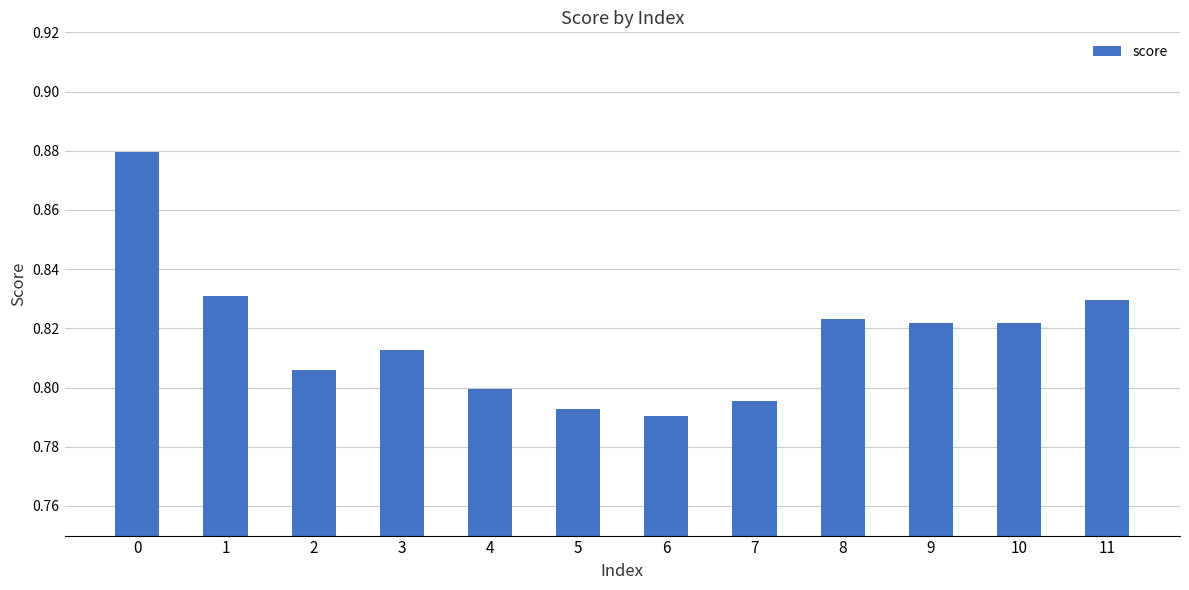

What is the sum of all values?

9.8